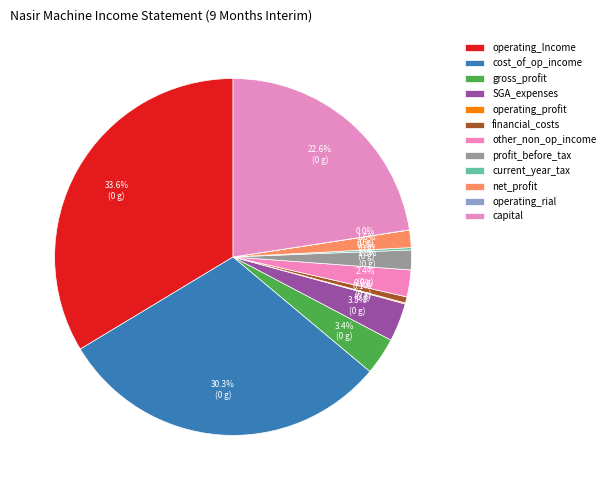

The net_profit slice represents 2% of the pie. True or false?

True